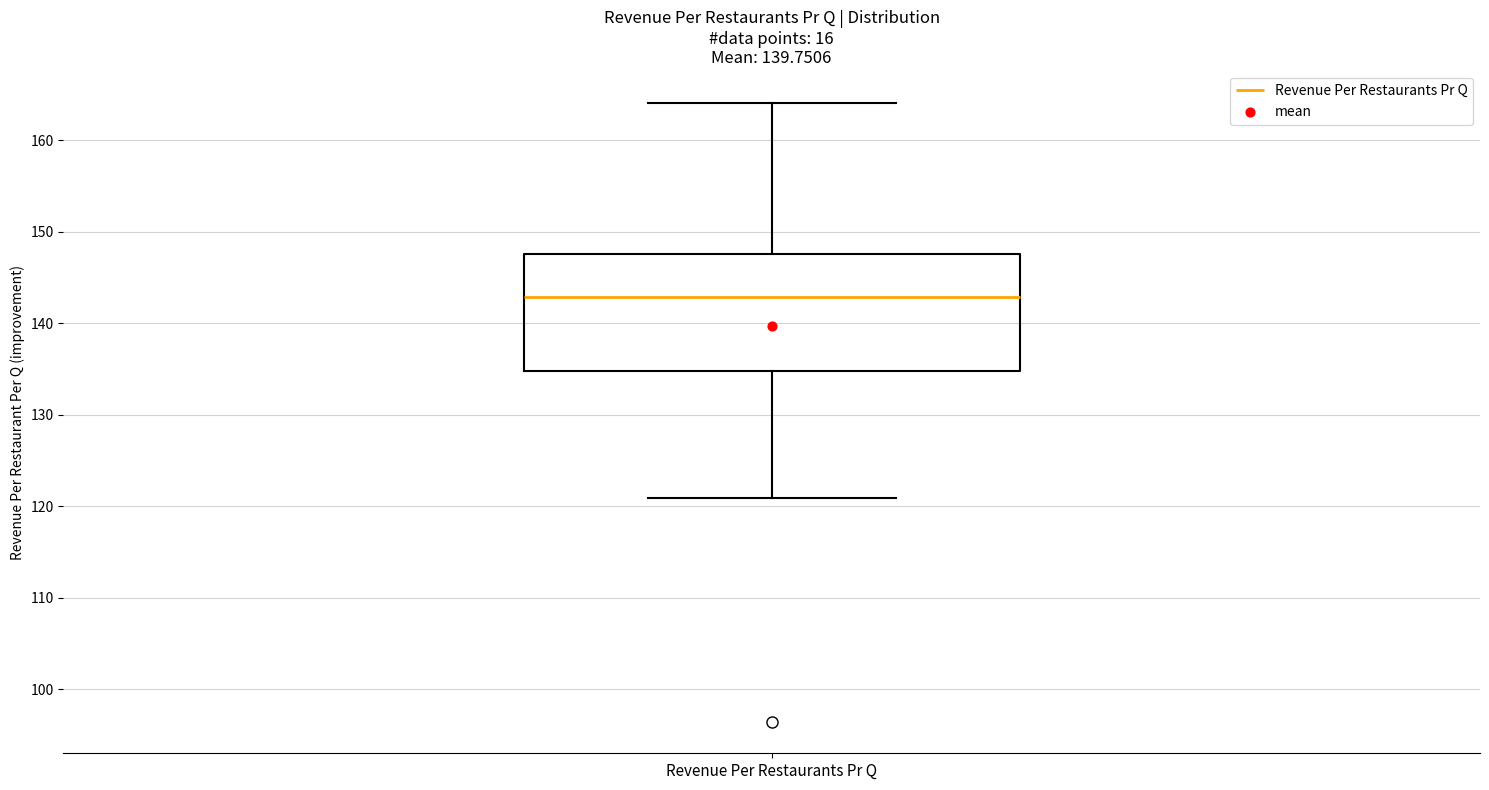

Read this box plot against the y-axis: the position of the median line, the range covered by the box, and the ends of both whiskers. The values are not printed on the chart, so give them approximately, as read against the axis.

median 143, box 135 to 148, whiskers 121 to 164